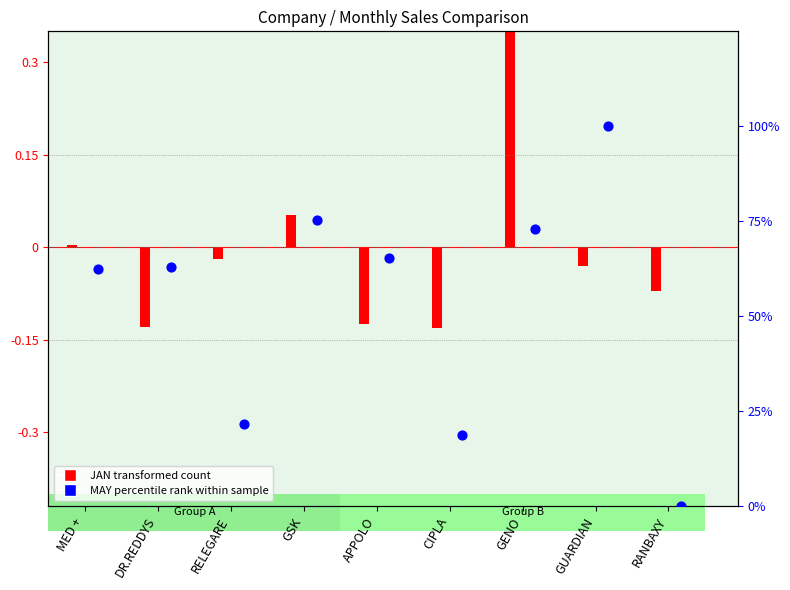

What is the change in value from APPOLO to CIPLA?

-46.6